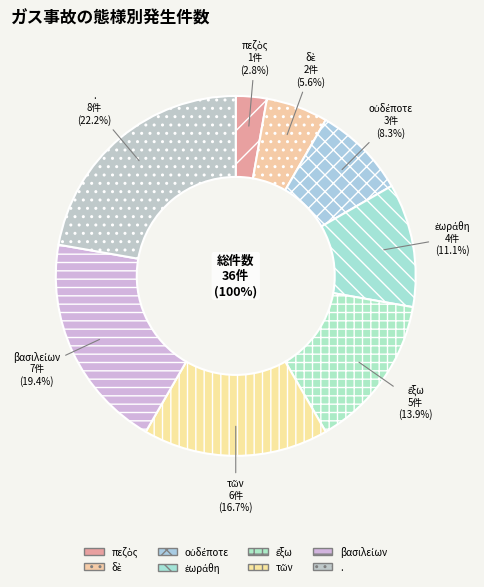

What percentage is the . slice, to the nearest percent?

22%